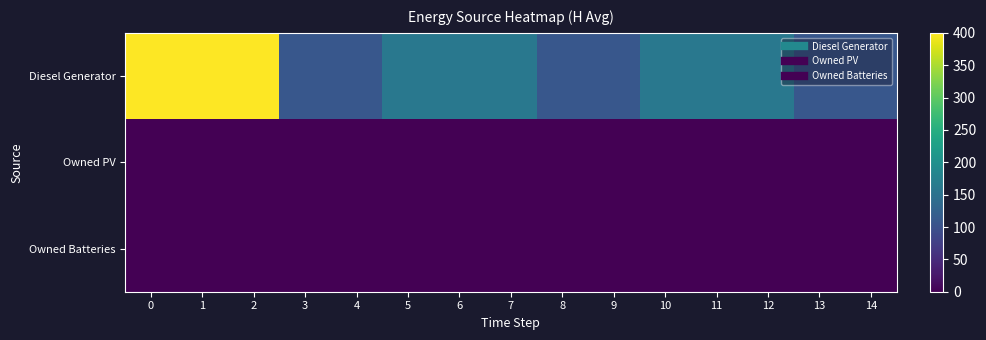

Reading right to left, extract all data points from this chart.

row_0: 14=109	13=109	12=160	11=160	10=160	9=109	8=109	7=160	6=160	5=160	4=109	3=109	2=400	1=400	0=400
row_1: 14=0	13=0	12=0	11=0	10=0	9=0	8=0	7=0	6=0	5=0	4=0	3=0	2=0	1=0	0=0
row_2: 14=0	13=0	12=0	11=0	10=0	9=0	8=0	7=0	6=0	5=0	4=0	3=0	2=0	1=0	0=0